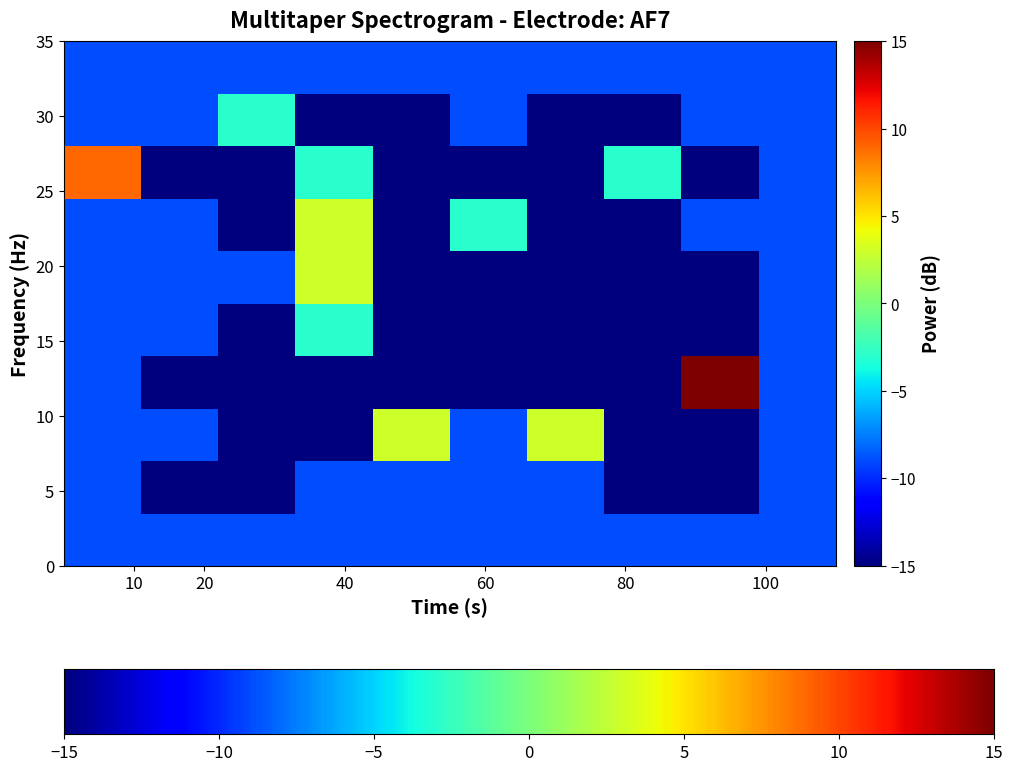

How many data points does each series have?

10